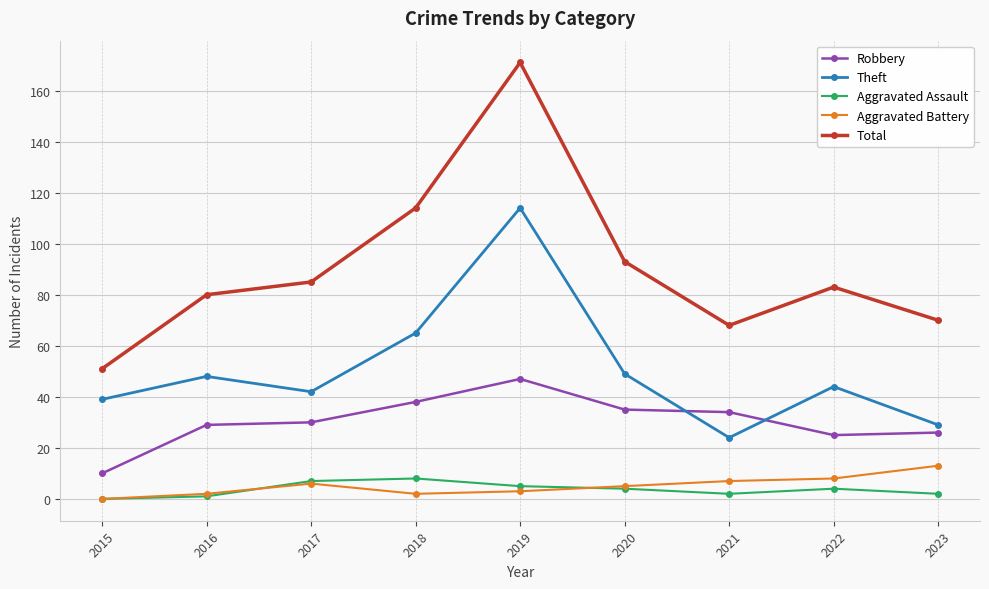

List the labels in order of Total value, largest first.

2019, 2018, 2020, 2017, 2022, 2016, 2023, 2021, 2015